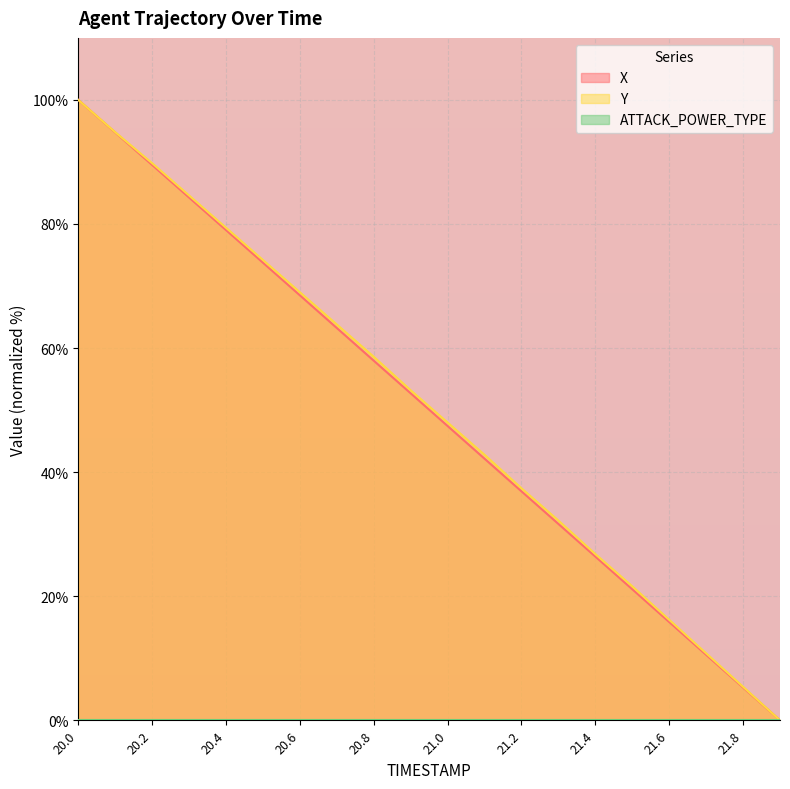

Reading left to right, extract all data points from this chart.

X: 100.0	94.8	89.5	84.3	79.0	73.8	68.5	63.2	58.0	52.7	47.4	42.2	36.9	31.7	26.4	21.1	15.8	10.6	5.3	0.0
Y: 100.0	94.8	89.8	84.6	79.4	74.2	69.0	63.8	58.6	53.2	48.0	42.8	37.4	32.2	26.8	21.6	16.2	10.8	5.4	0.0